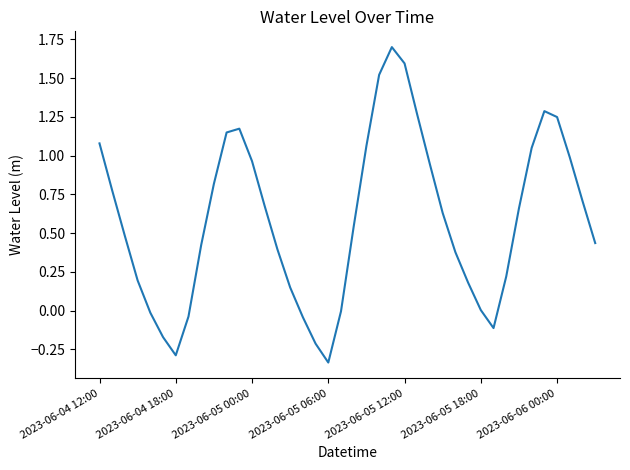

What is the difference between the maximum and minimum values?

2.0